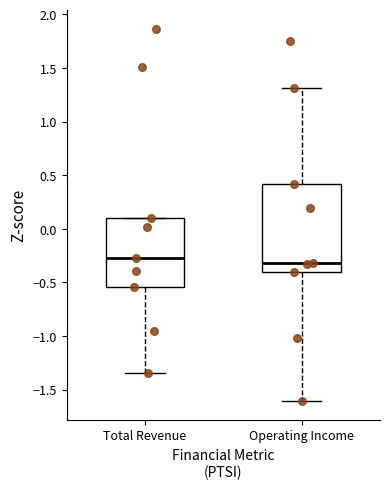

Reading left to right, read every box against the y-axis: the position of its median line, the range the box covers, and the ends of its whiskers. The values are not printed on the chart, so give them approximately, as read against the axis.

Total Revenue: median -0.30, box -0.55 to 0.10, whiskers -1.35 to 0.10
Operating Income: median -0.30, box -0.40 to 0.40, whiskers -1.60 to 1.30